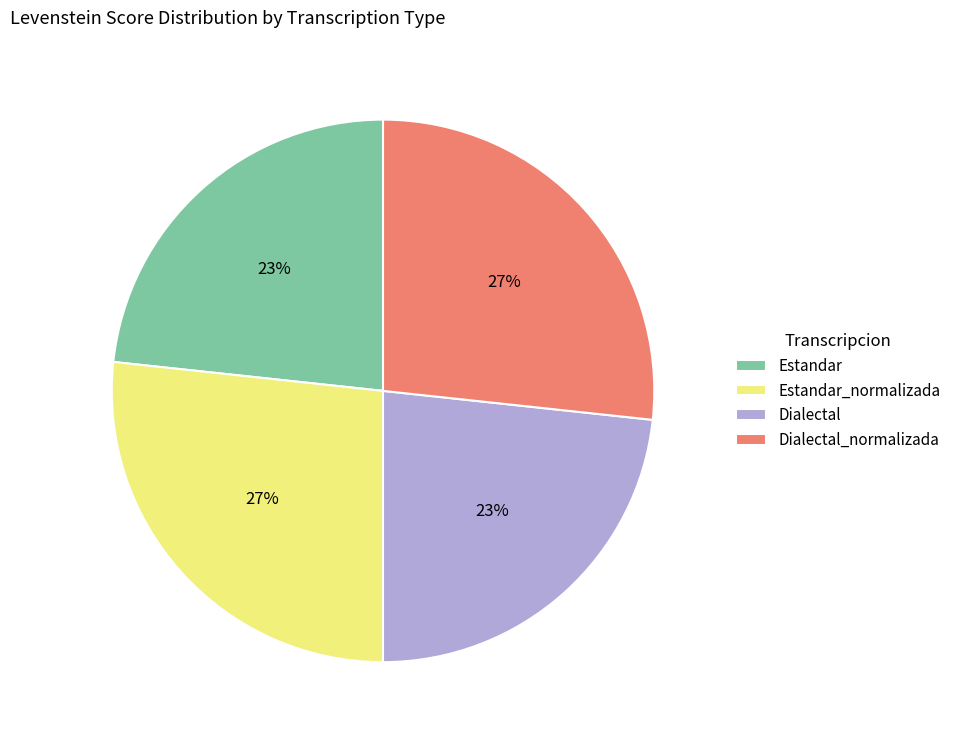

How many segments does this pie chart have?

4